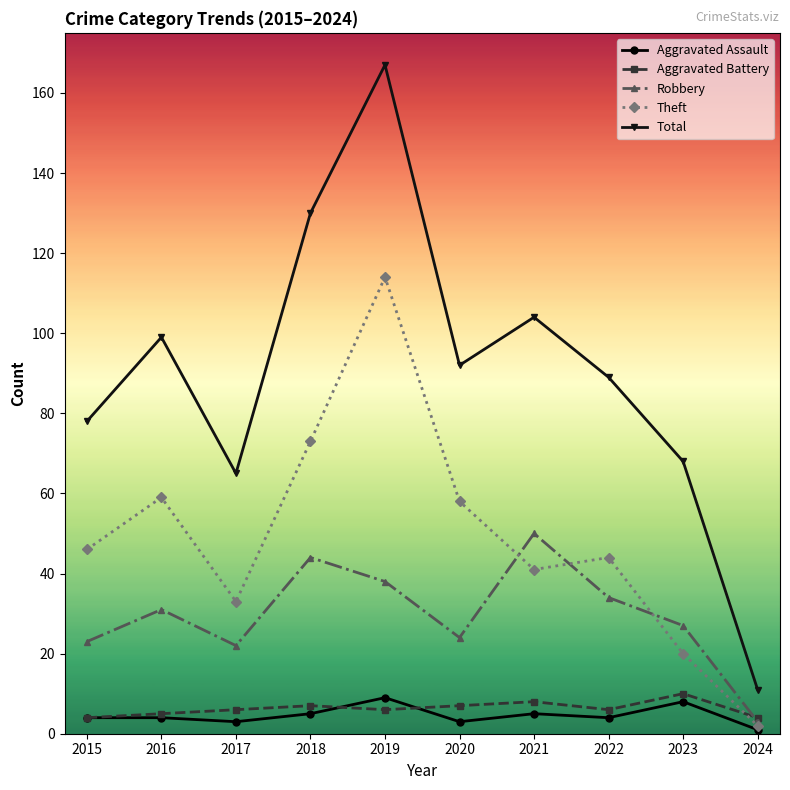

What is the value of the Robbery point at the 7th from the left?

50